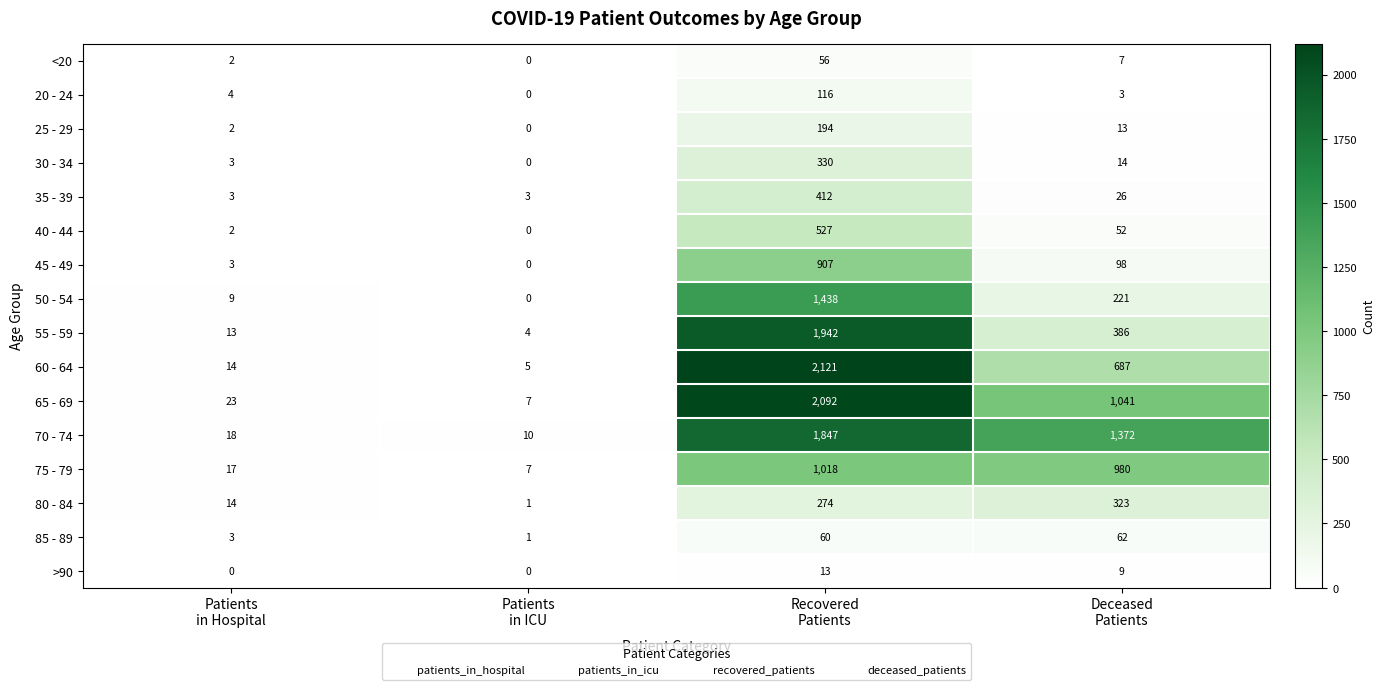

Which series has the widest spread of values?

60 - 64